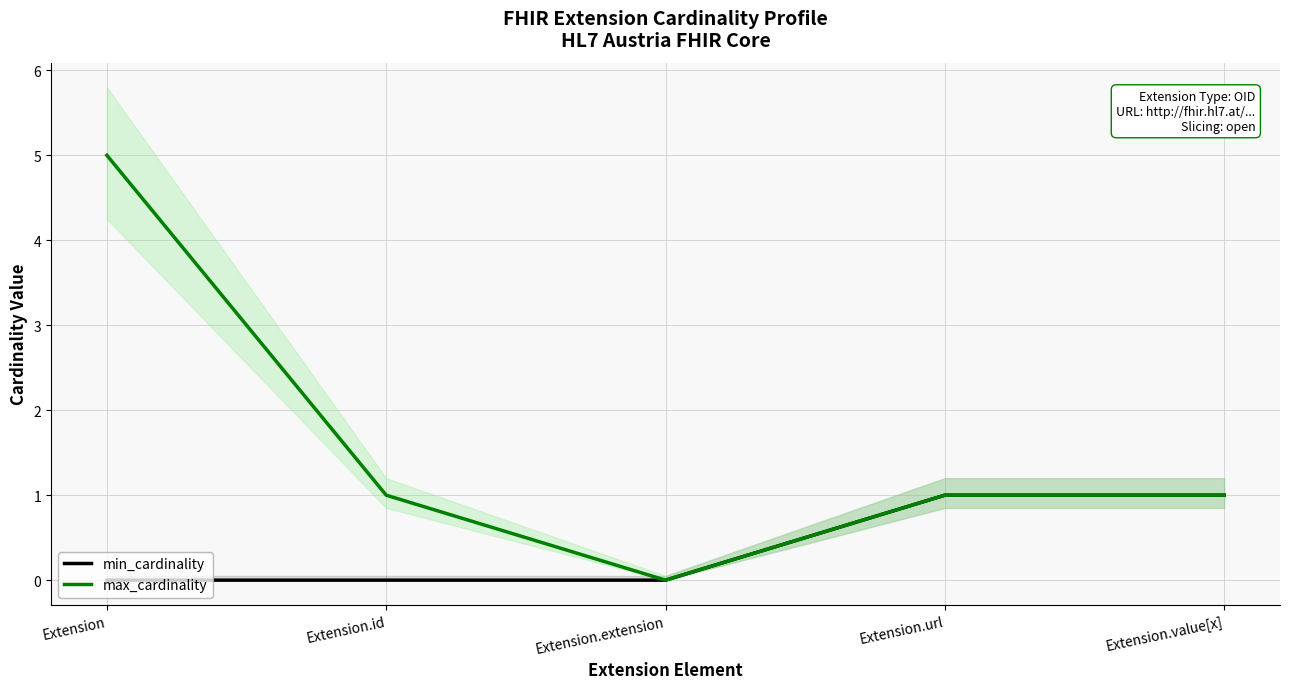

Is it true that min_cardinality equals 1 at Extension?

False